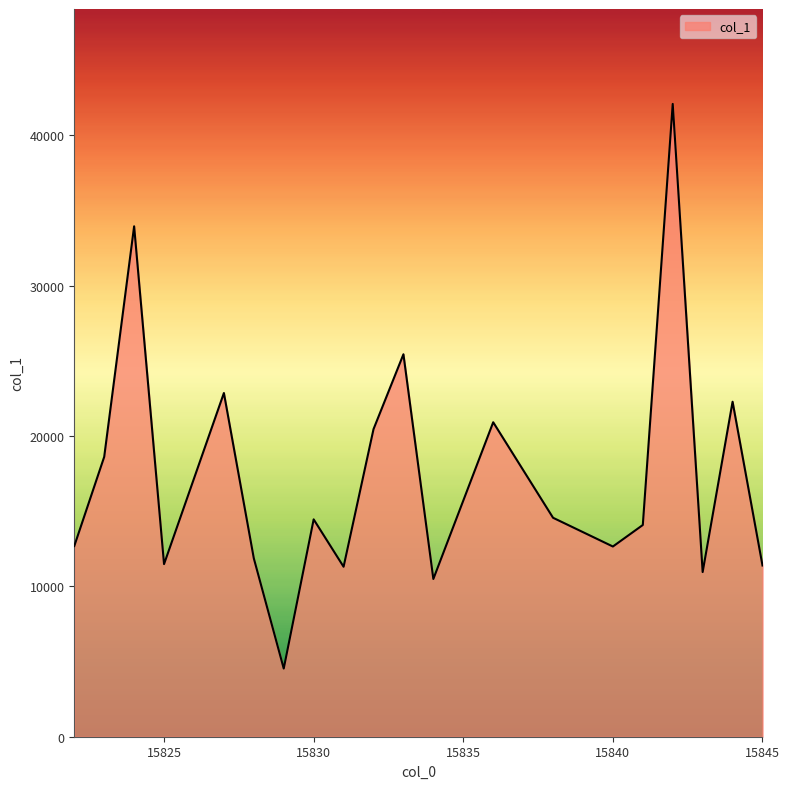

What is the greatest value displayed?

42079.2